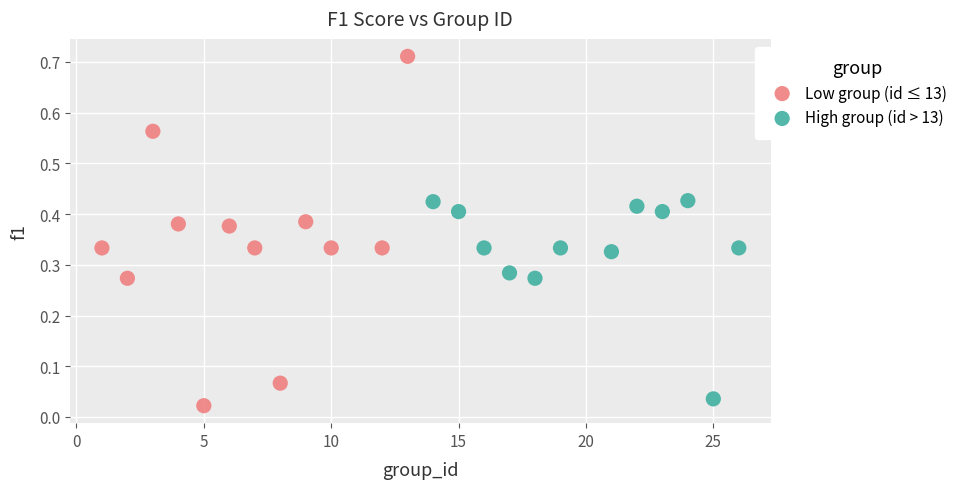

Which series contains the lowest Y value?

Low group (id ≤ 13)